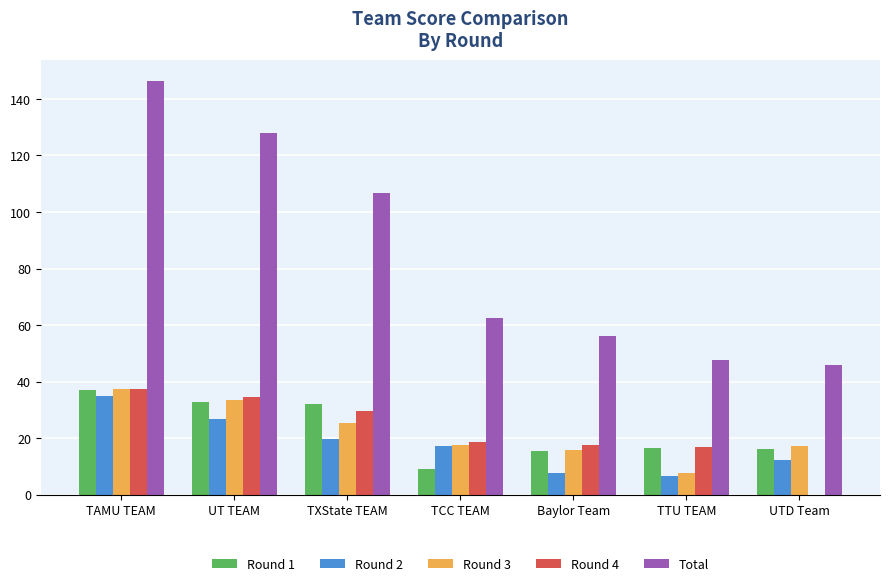

How many groups of bars are there?

7